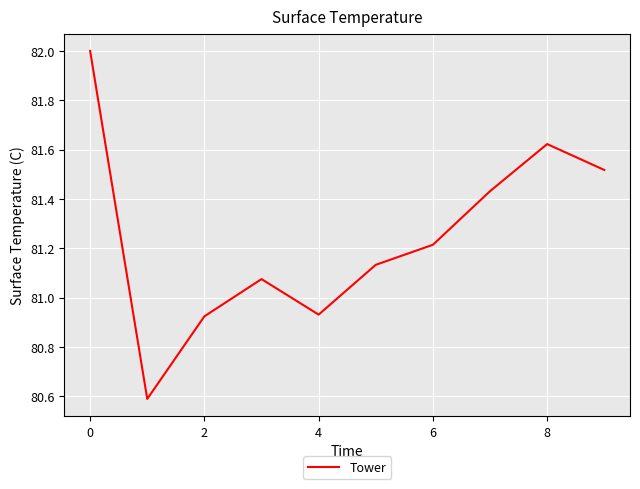

What is the difference between the maximum and minimum values?

1.4